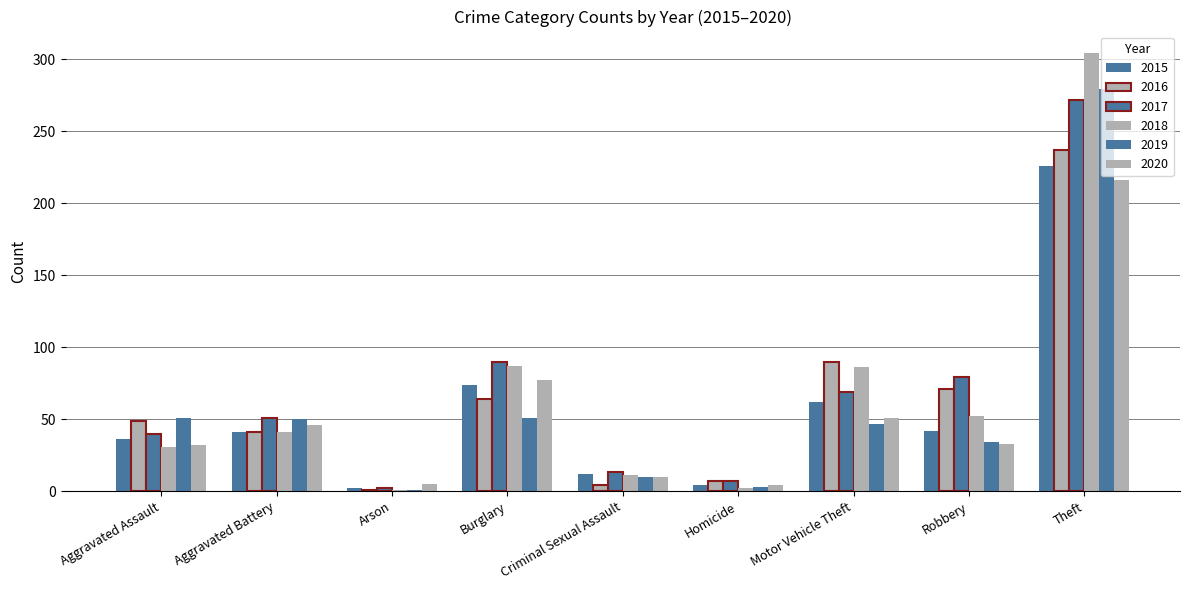

How many series are shown in this chart?

6